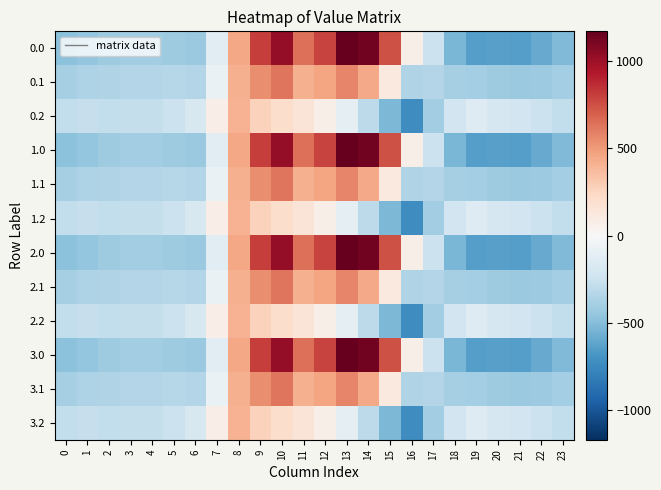

Rank the series by their maximum value, from highest to lowest.

0.0, 1.0, 2.0, 3.0, 0.1, 1.1, 2.1, 3.1, 0.2, 1.2, 2.2, 3.2